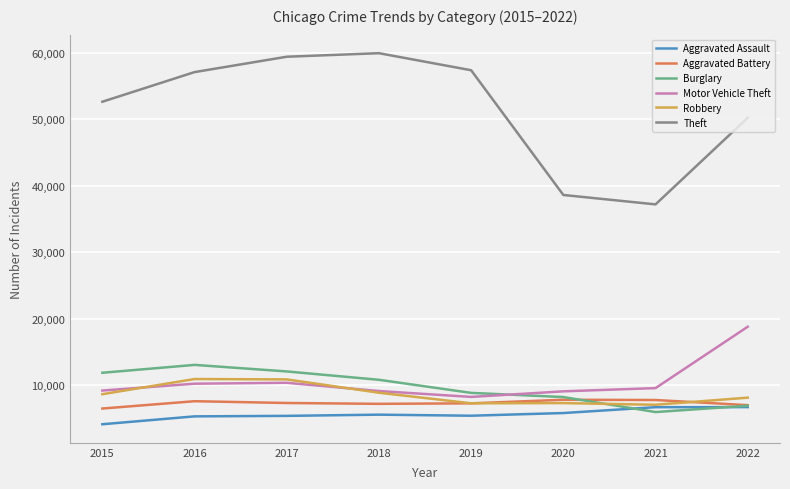

Is this an area chart (filled region under the line)?

No